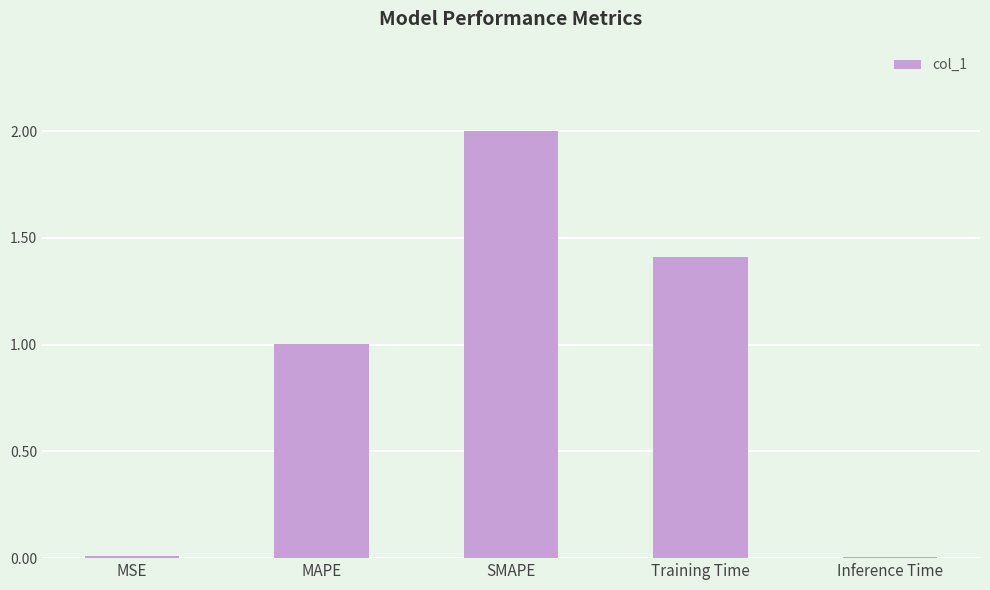

True or false: the data shows 1.0 at MAPE.

True